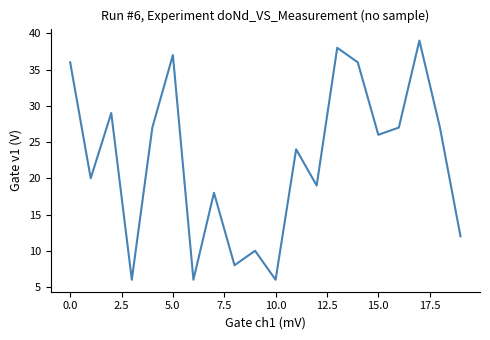

What is the greatest value displayed?

39